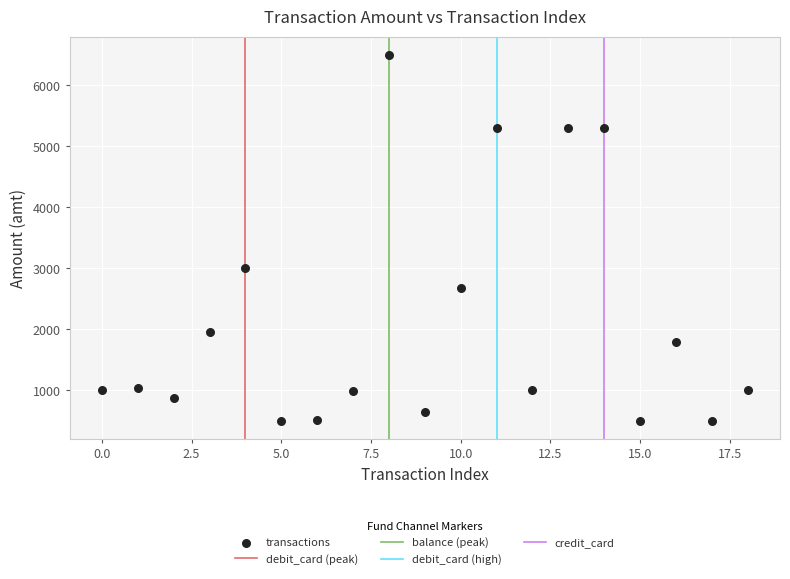

What is the range of Y values (max minus min)?

6000